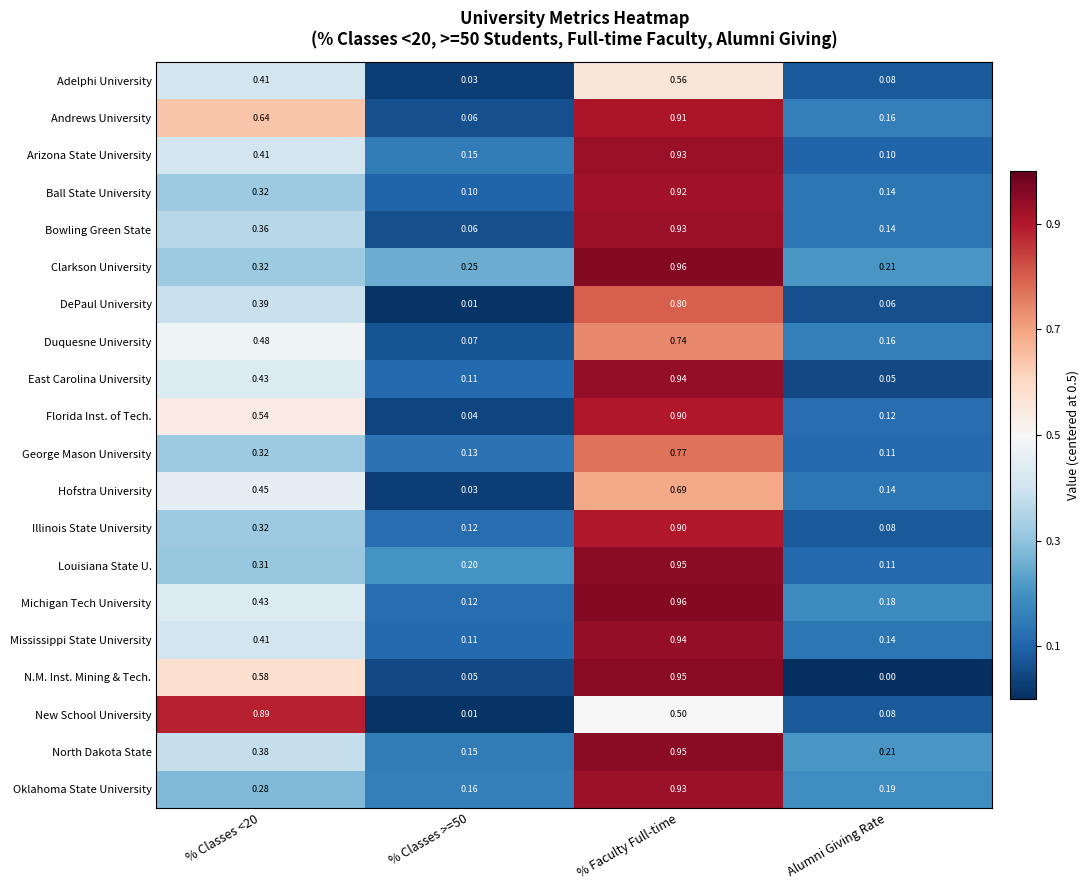

Which series changed the most between % Classes >=50 and % Faculty Full-time?

N.M. Inst. Mining & Tech.